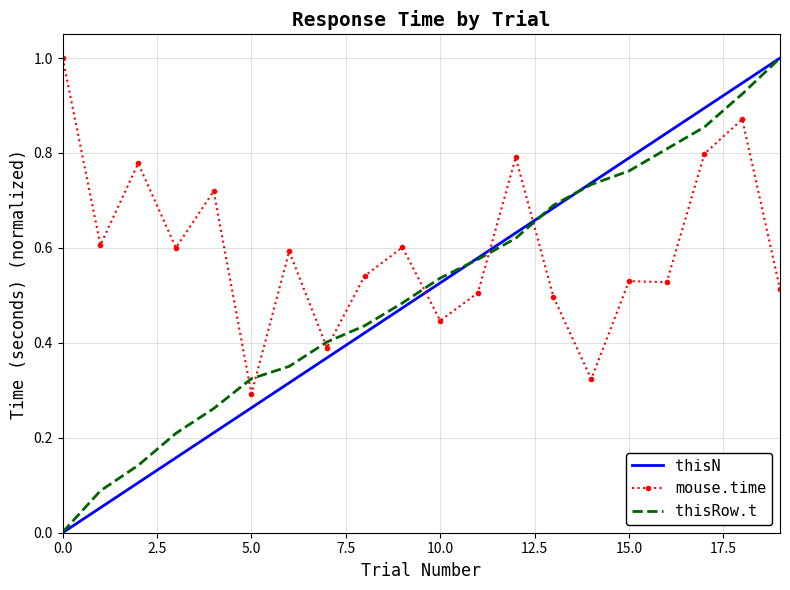

After their last crossing, which series has the higher values: thisRow.t or mouse.time?

thisRow.t